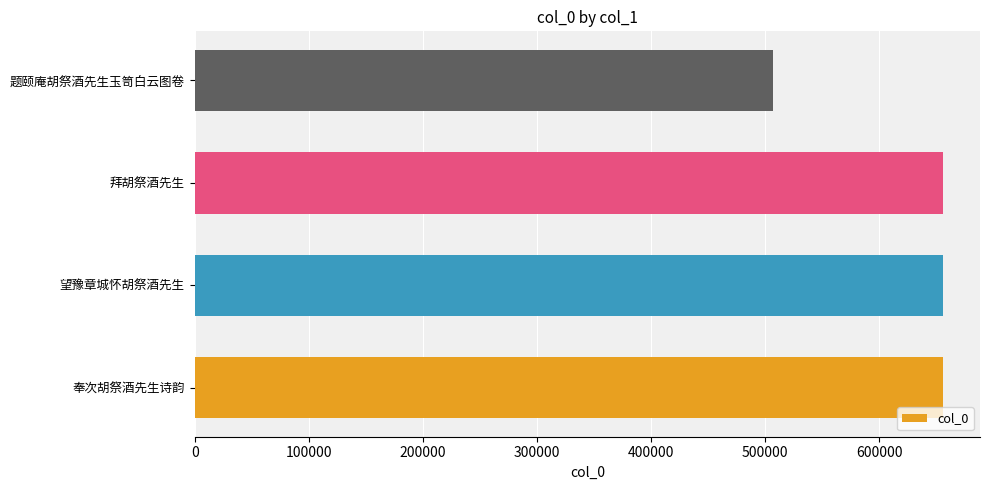

What value does the data have at 题颐庵胡祭酒先生玉笥白云图卷, to the nearest 10?

507170